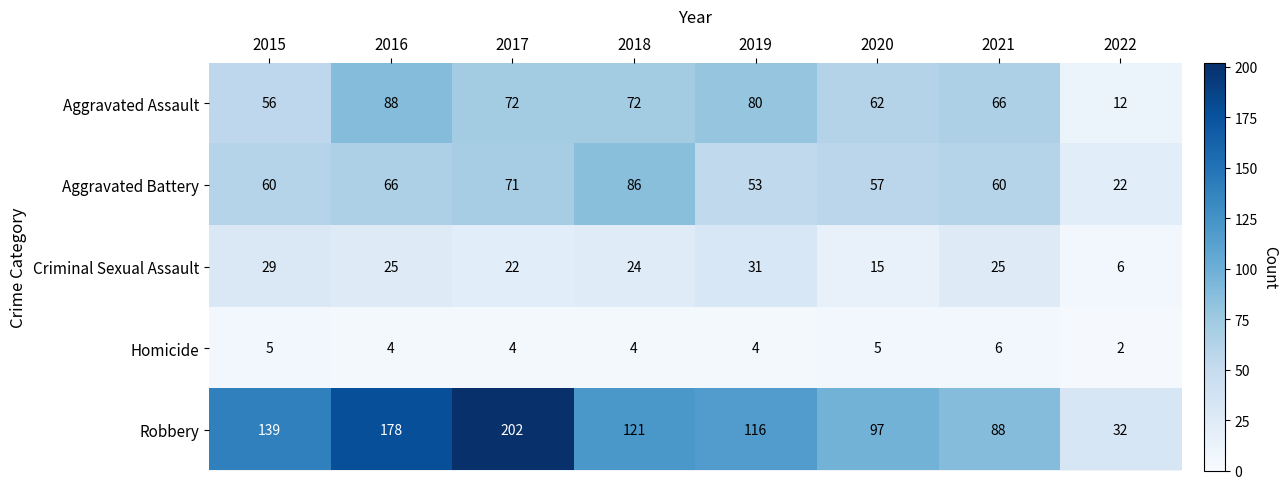

Which series has the largest total across all categories?

Robbery